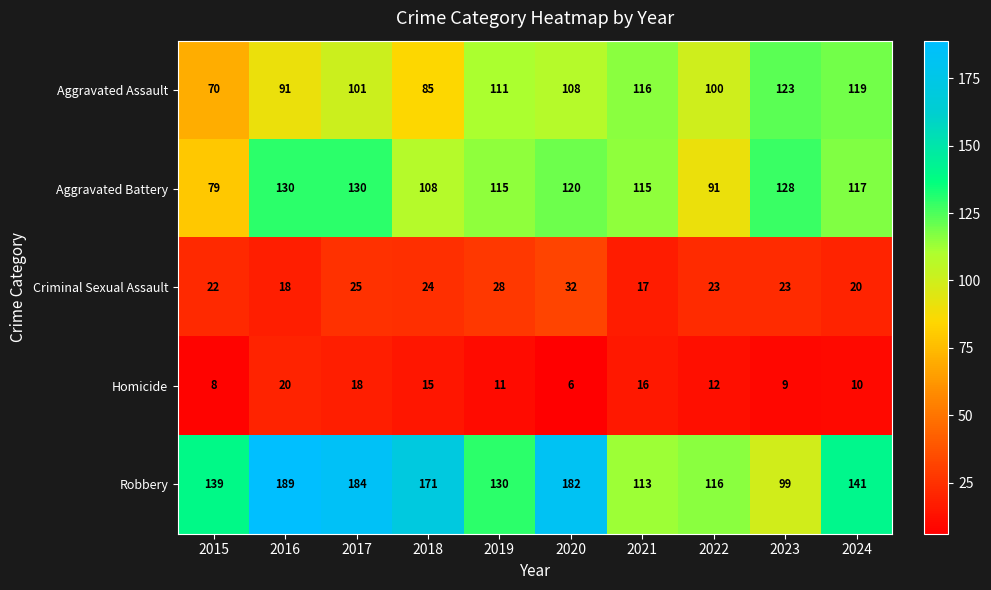

At how many categories does at least one series exceed 112?

10